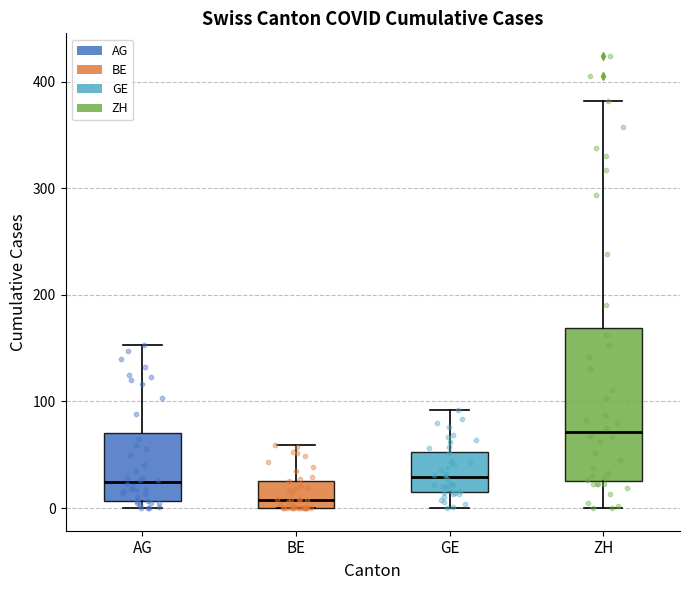

Reading left to right, transcribe this box plot: for each box, give where its median line is, the range the box spans, and where its two whiskers end, as read against the y-axis. The values are not printed on the chart, so give them approximately, as read against the axis.

AG: median 20, box 10 to 70, whiskers 0 to 150
BE: median 10, box 0 to 30, whiskers 0 to 60
GE: median 30, box 20 to 50, whiskers 0 to 90
ZH: median 70, box 30 to 170, whiskers 0 to 380